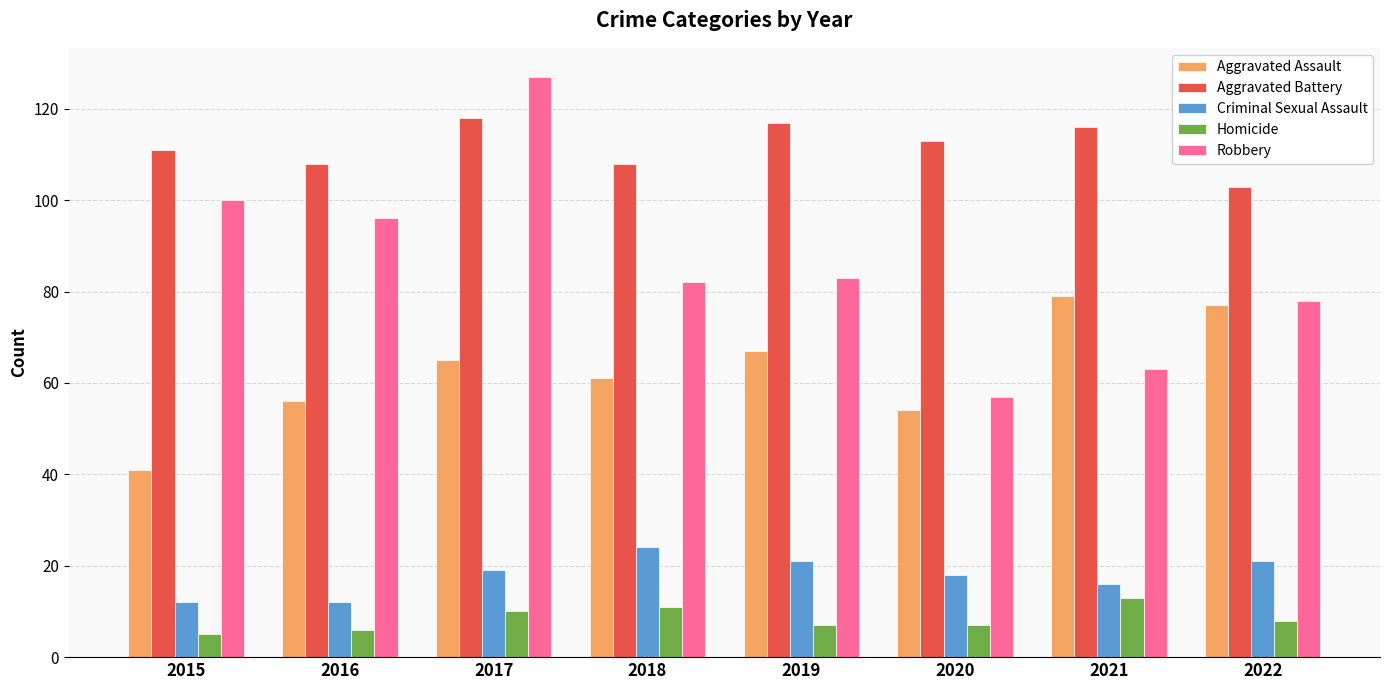

How many bars are there in each group?

5